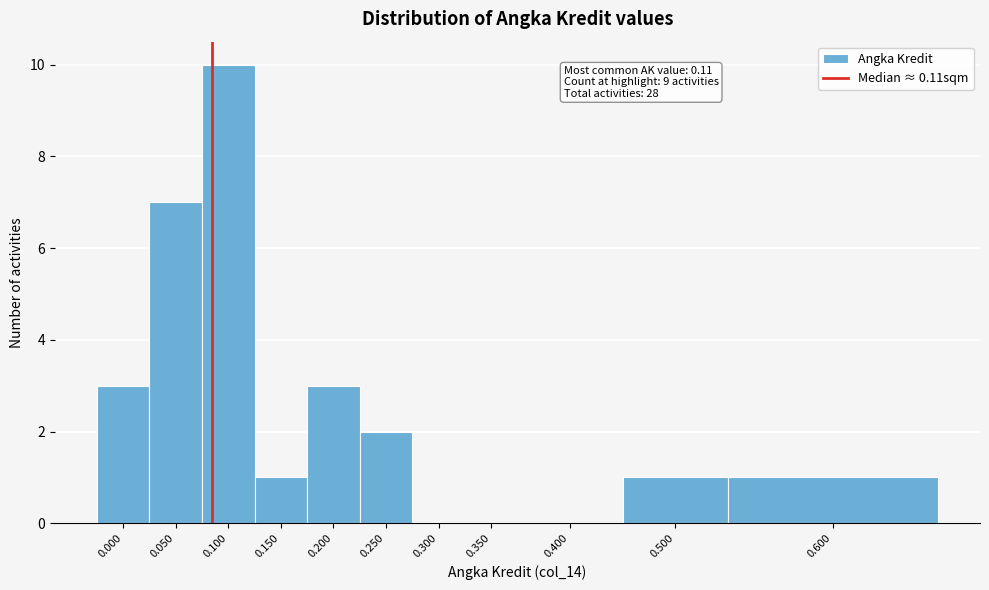

Reading left to right, extract all data points from this chart.

0.000=3	0.050=7	0.100=10	0.150=1	0.200=3	0.250=2	0.300=0	0.350=0	0.400=0	0.500=1	0.600=1